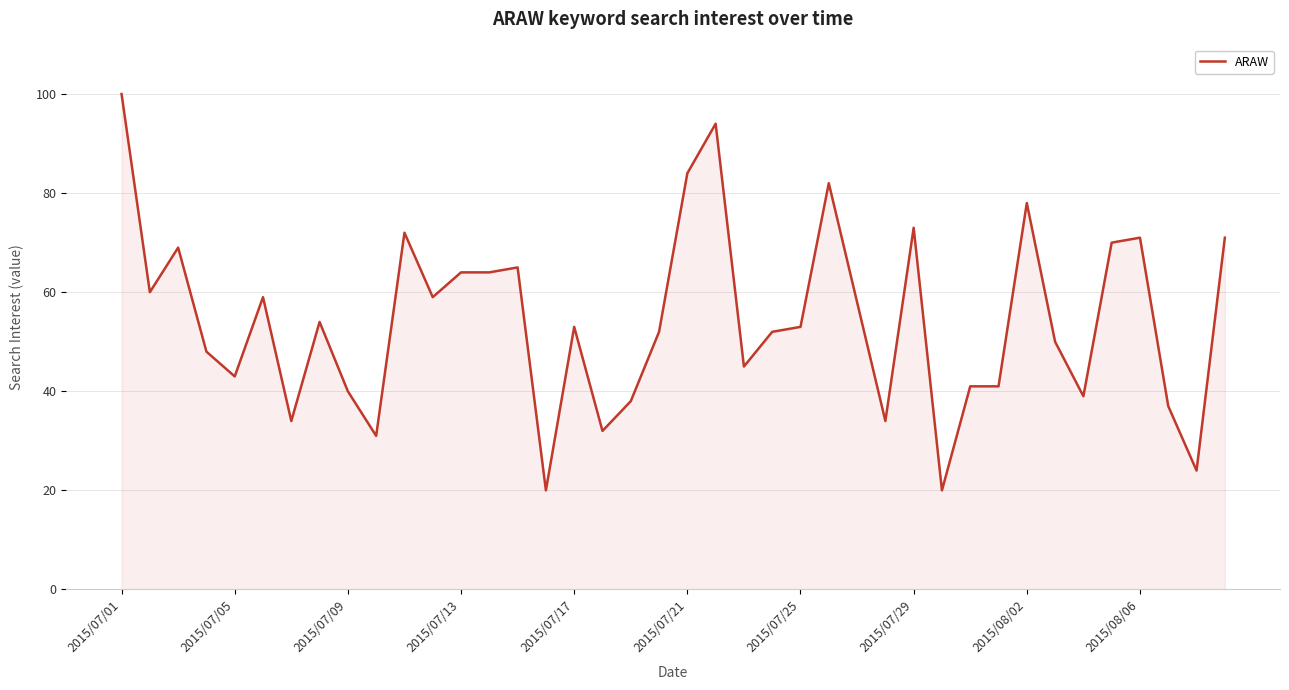

True or false: there are more than 0 points higher than both neighbors.

True